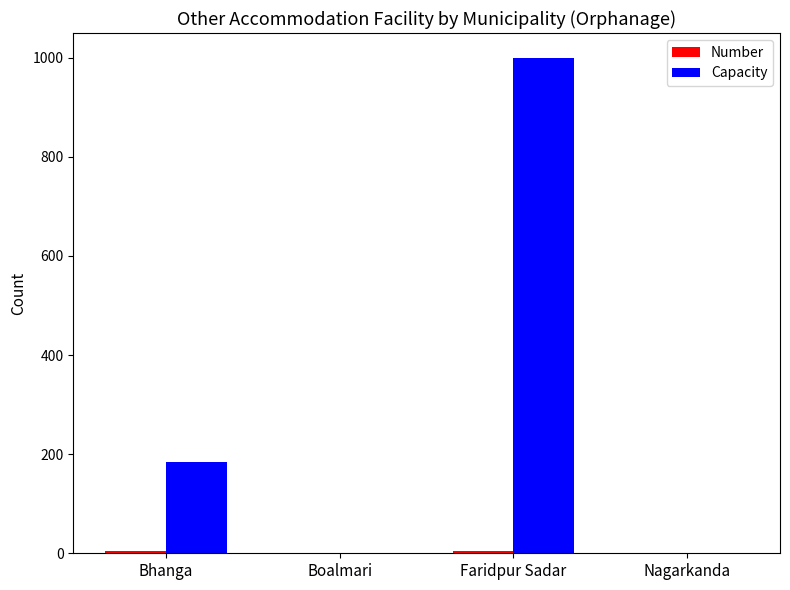

At which category does the chart reach its peak across all series?

Faridpur Sadar